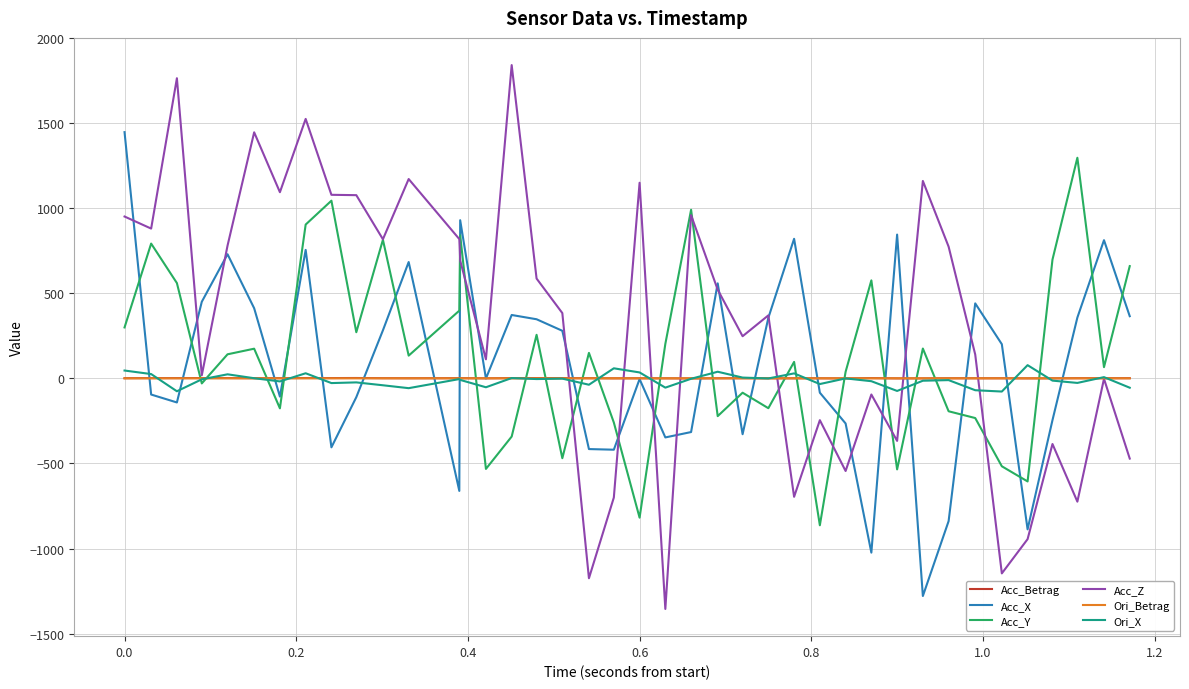

Which series has the widest spread of values?

Acc_Z